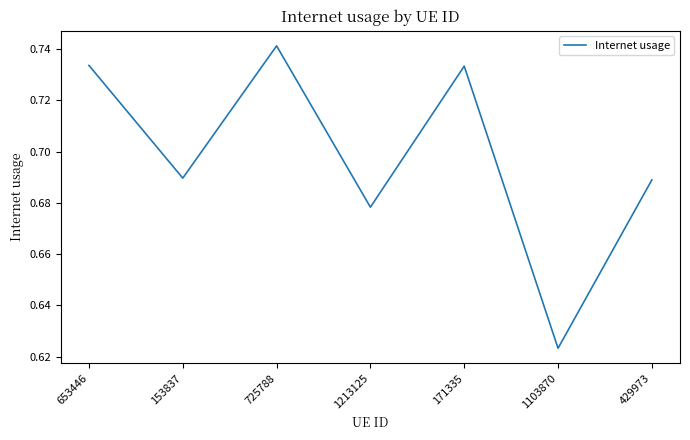

The chart shows a value of 1.0 at 429973. True or false?

False